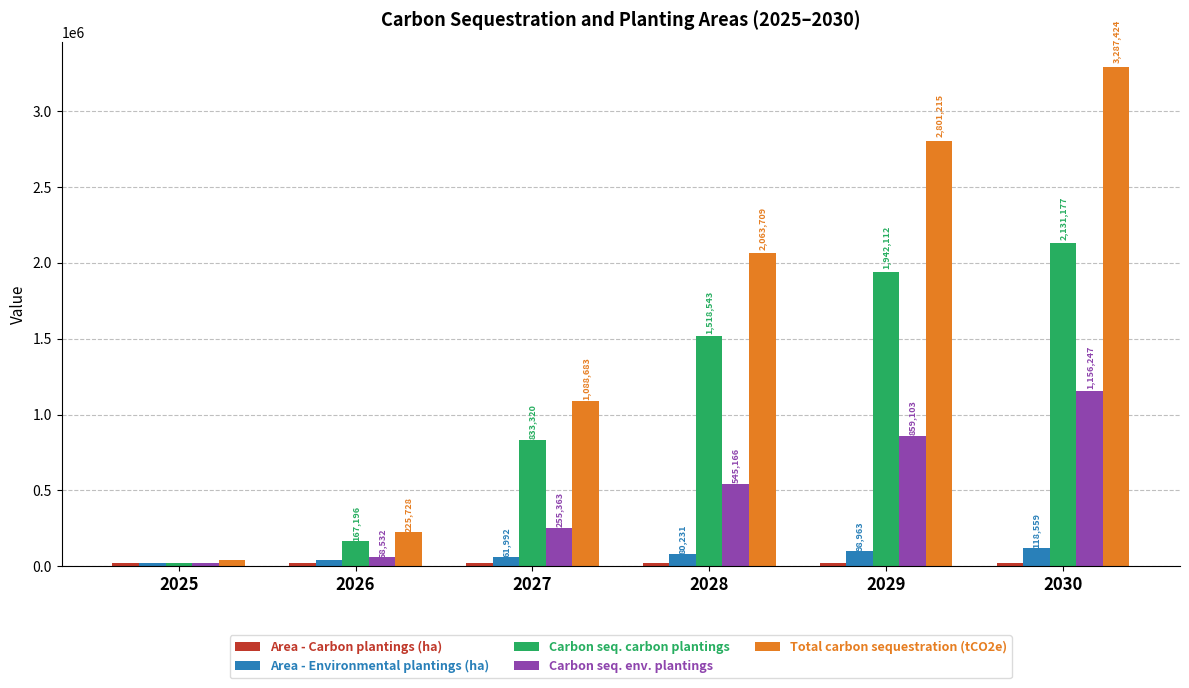

Where does the Total carbon sequestration (tCO2e) series first go above 2063708?

2028